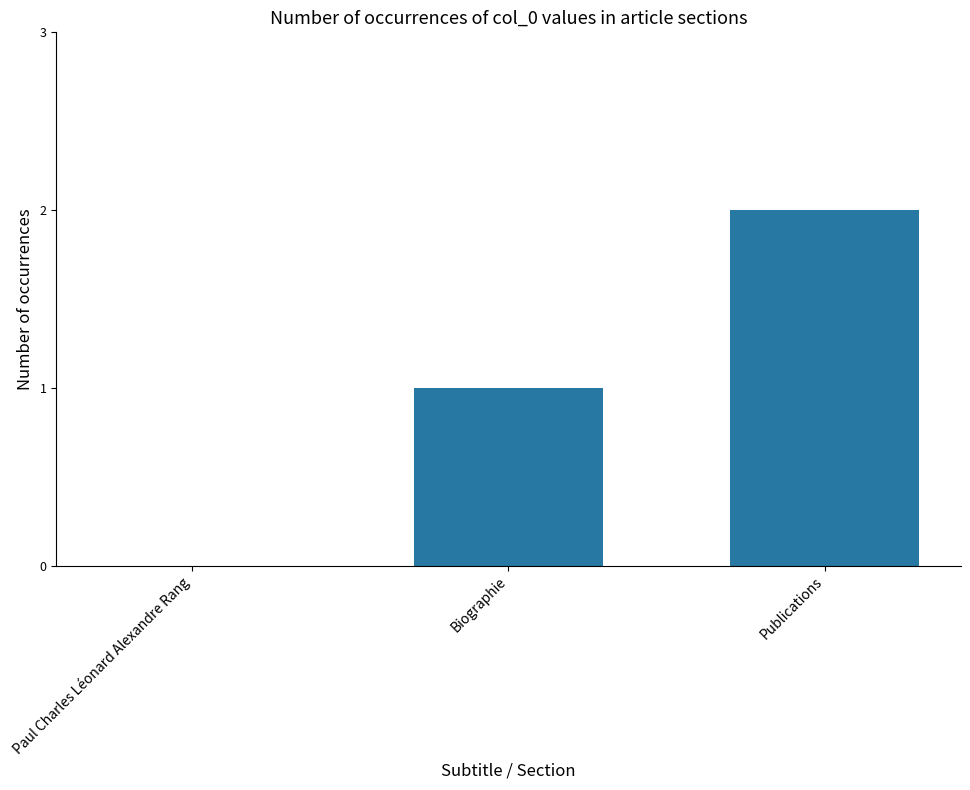

Are the bars grouped side by side (vs. stacked)?

No